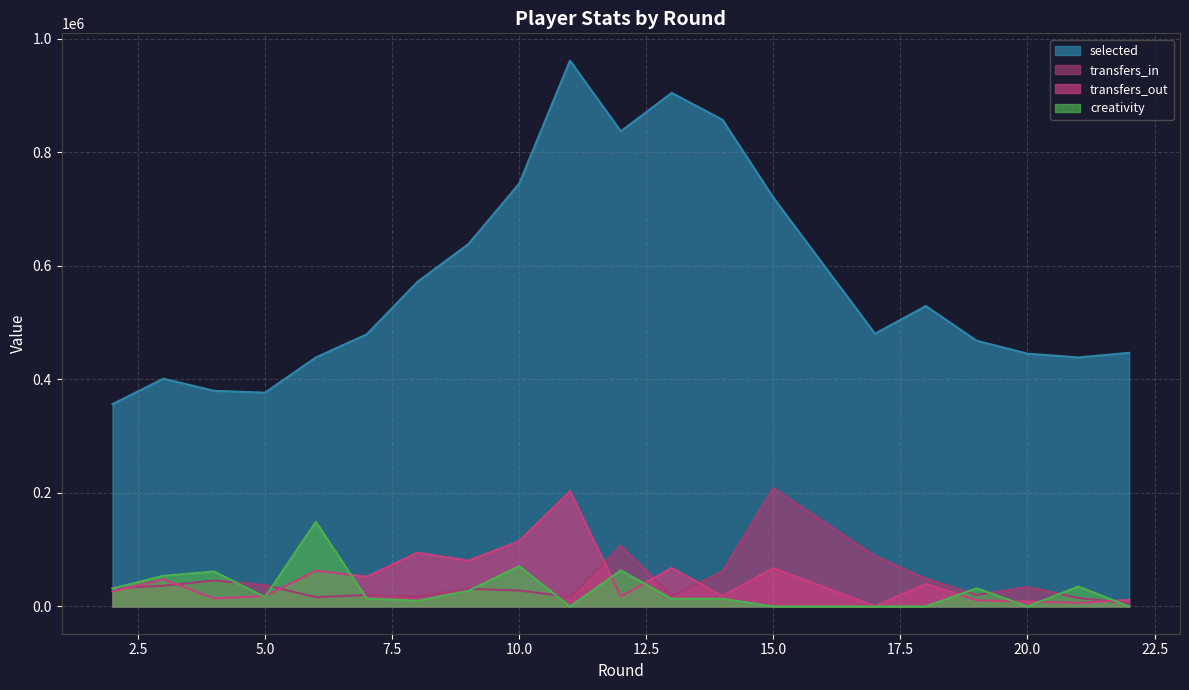

Where is the first local maximum for selected?

3